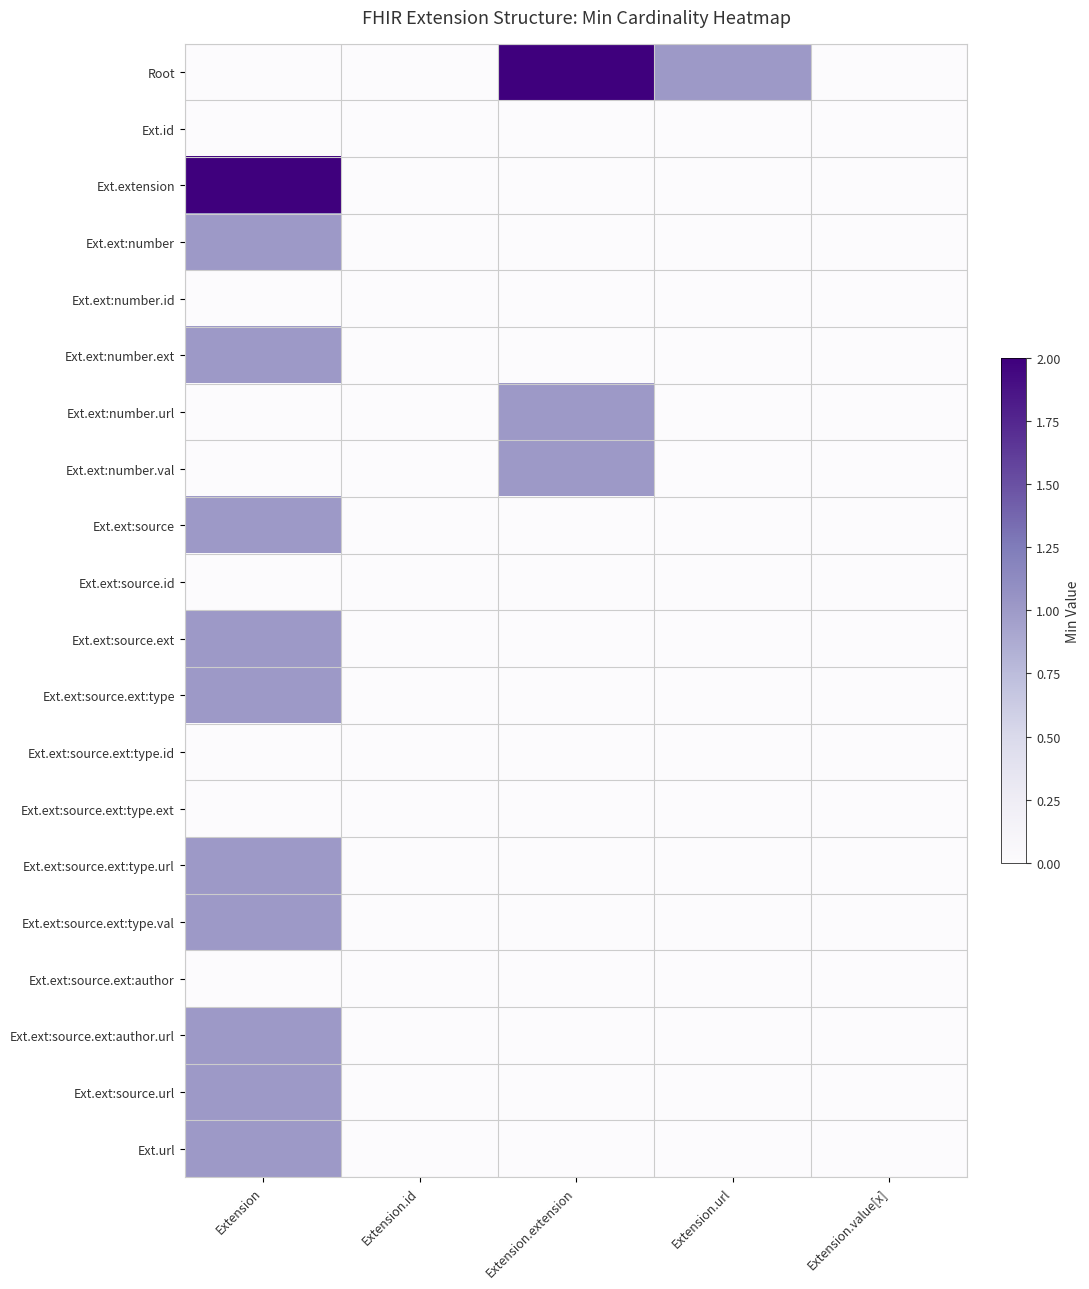

At how many categories does at least one series exceed 1?

2